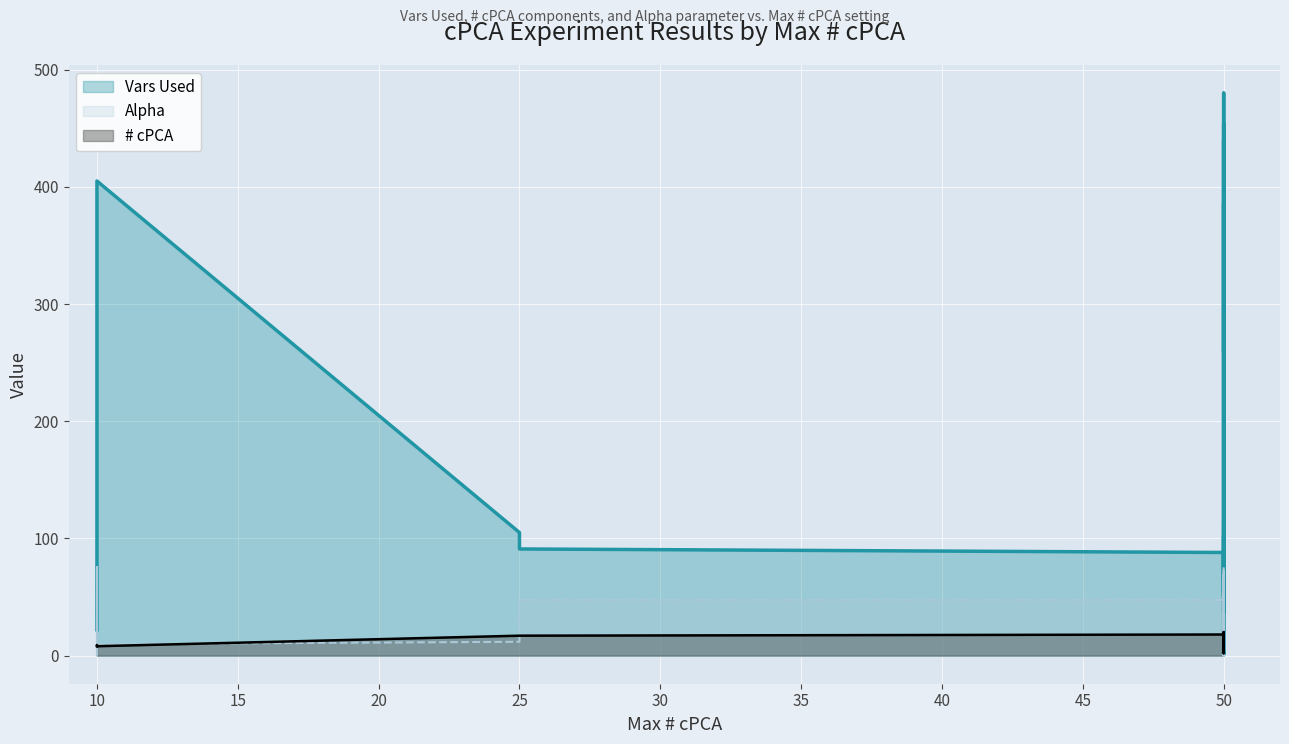

The value of Alpha at 0 is 47.7. True or false?

False